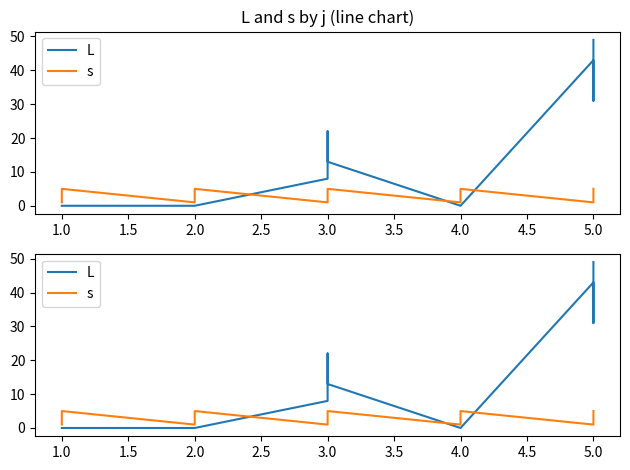

Rank the series by their average value, from highest to lowest.

L, s